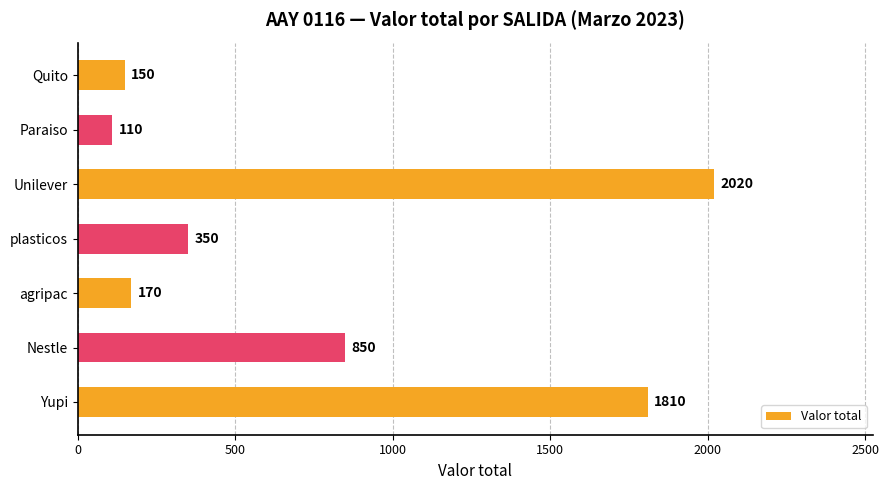

List the labels in order of value, smallest first.

Paraiso, Quito, agripac, plasticos, Nestle, Yupi, Unilever